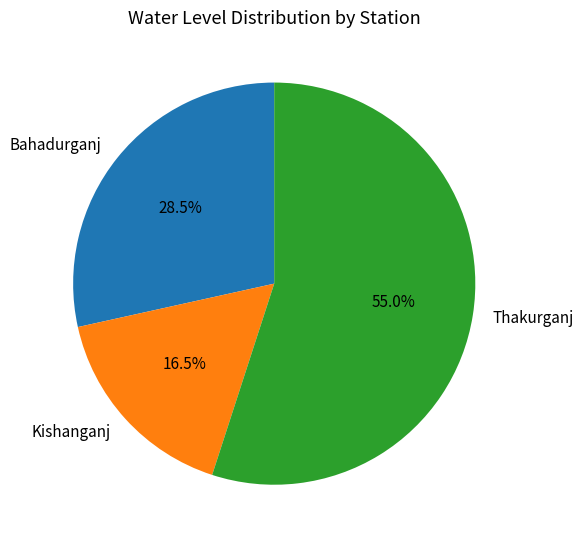

What is the ratio of the value at Kishanganj to the value at Thakurganj?

0.3